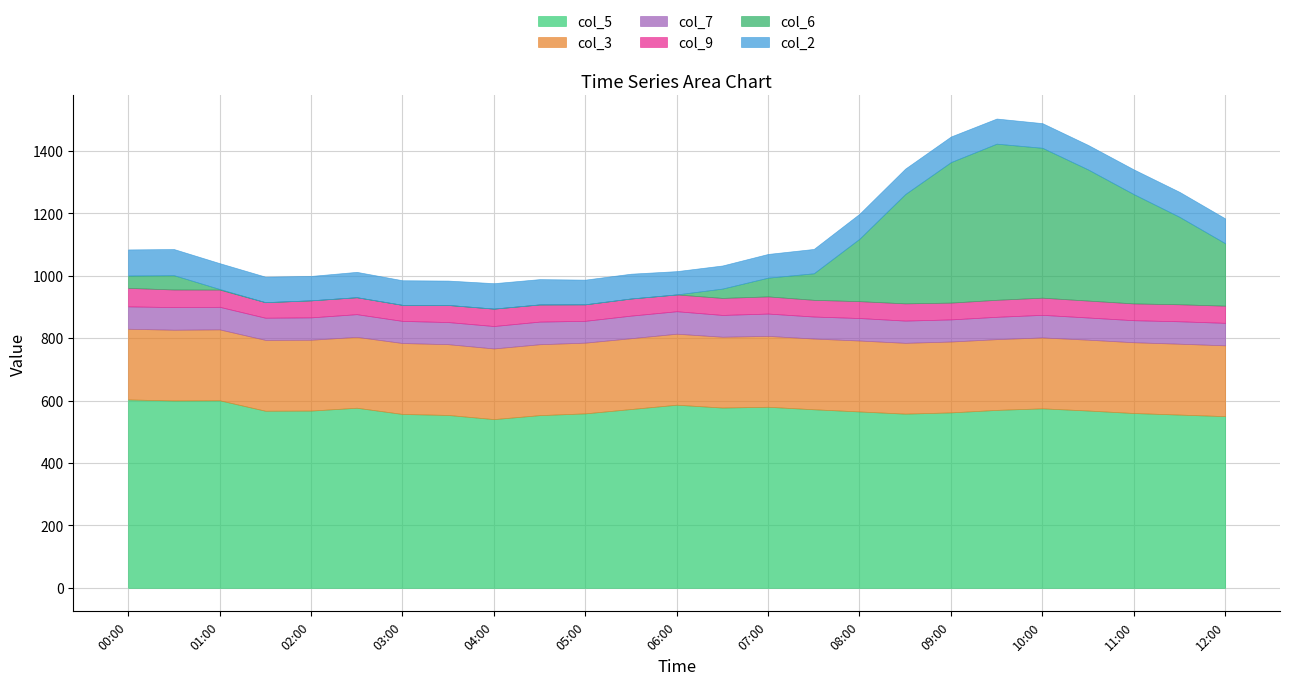

What is the label of the 23rd point from the right?

01:00